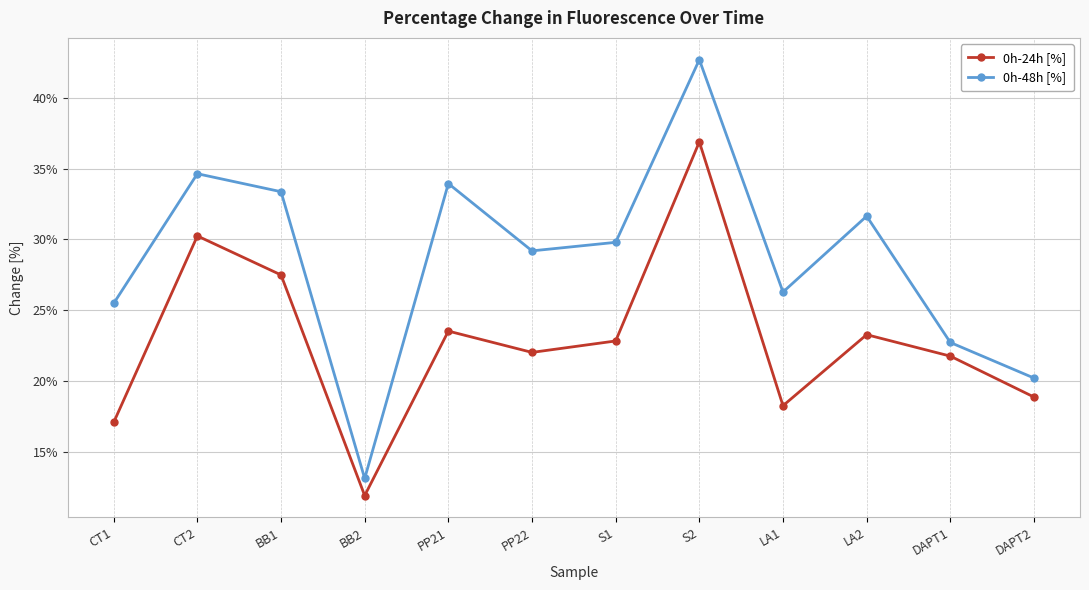

What are all the series names shown in the legend?

0h-24h [%], 0h-48h [%]